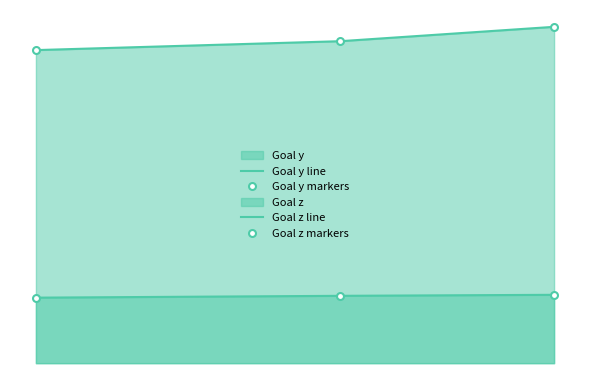

True or false: Goal y line has a value of 8.0 at 0.

False